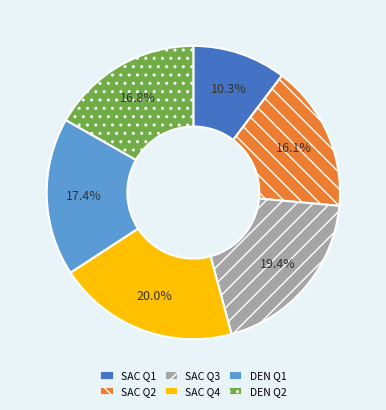

Which slice is the smallest?

SAC Q1